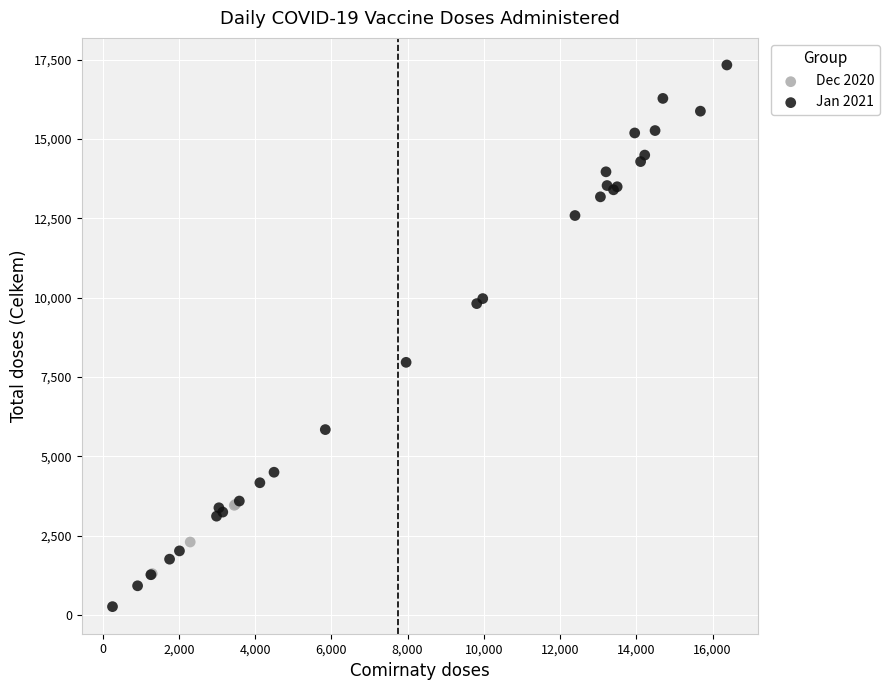

Which series contains the lowest Y value?

Jan 2021